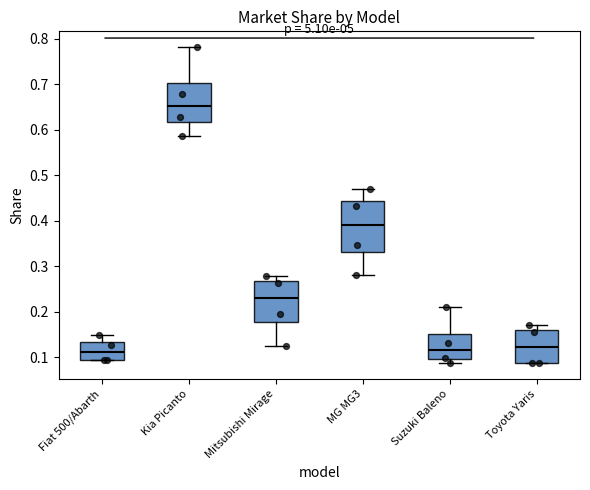

Comparing the boxes themselves (not the whiskers), which one is the tallest?

MG MG3